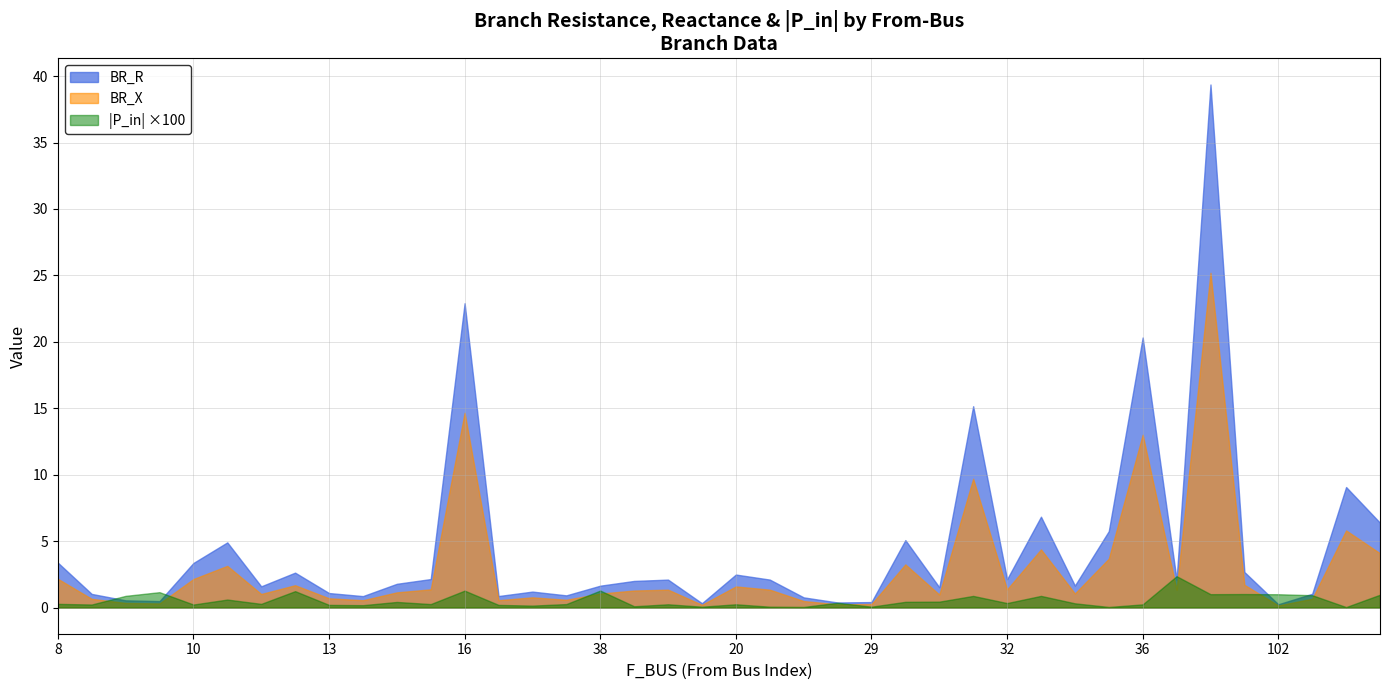

What is the difference between the maximum and minimum values in the BR_R series?

39.1